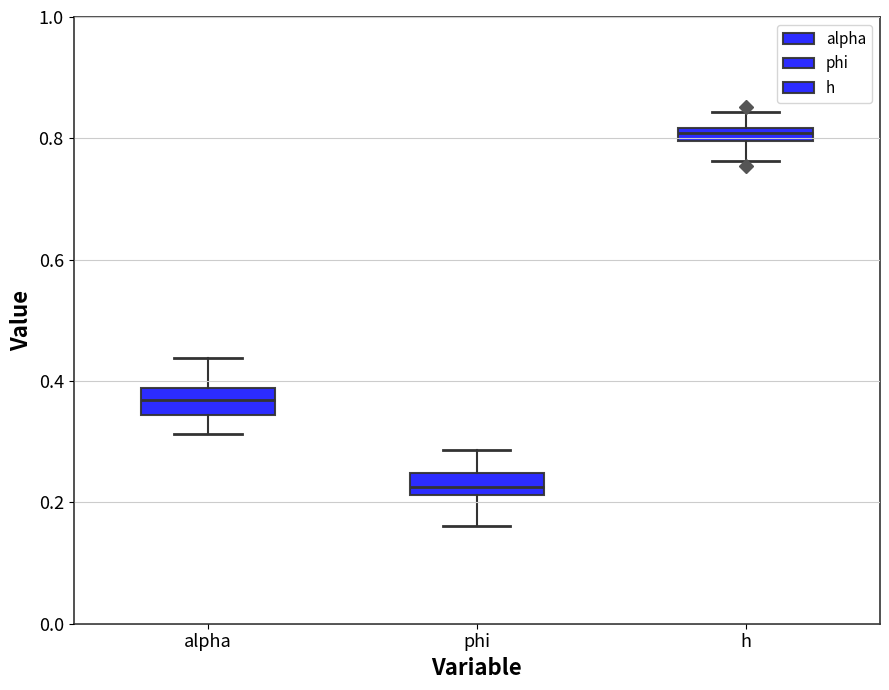

Where does the upper whisker of the box for phi end on the y-axis? The values are not printed on the chart, so give them approximately, as read against the axis.

0.28